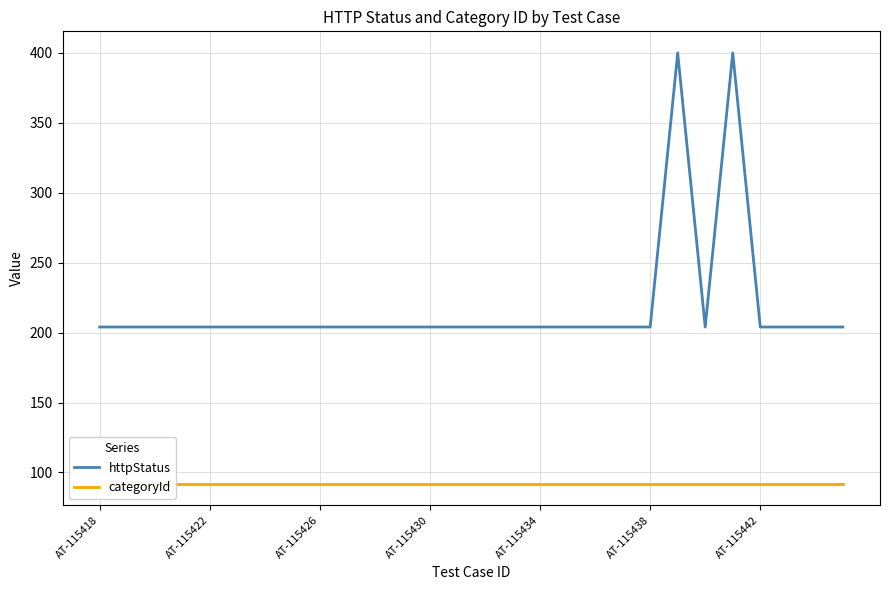

Reading right to left, transcribe all the data shown in this chart.

httpStatus: 204	204	204	204	400	204	400	204	204	204	204	204	204	204	204	204	204	204	204	204	204	204	204	204	204	204	204	204
categoryId: 92	92	92	92	92	92	92	92	92	92	92	92	92	92	92	92	92	92	92	92	92	92	92	92	92	92	92	92